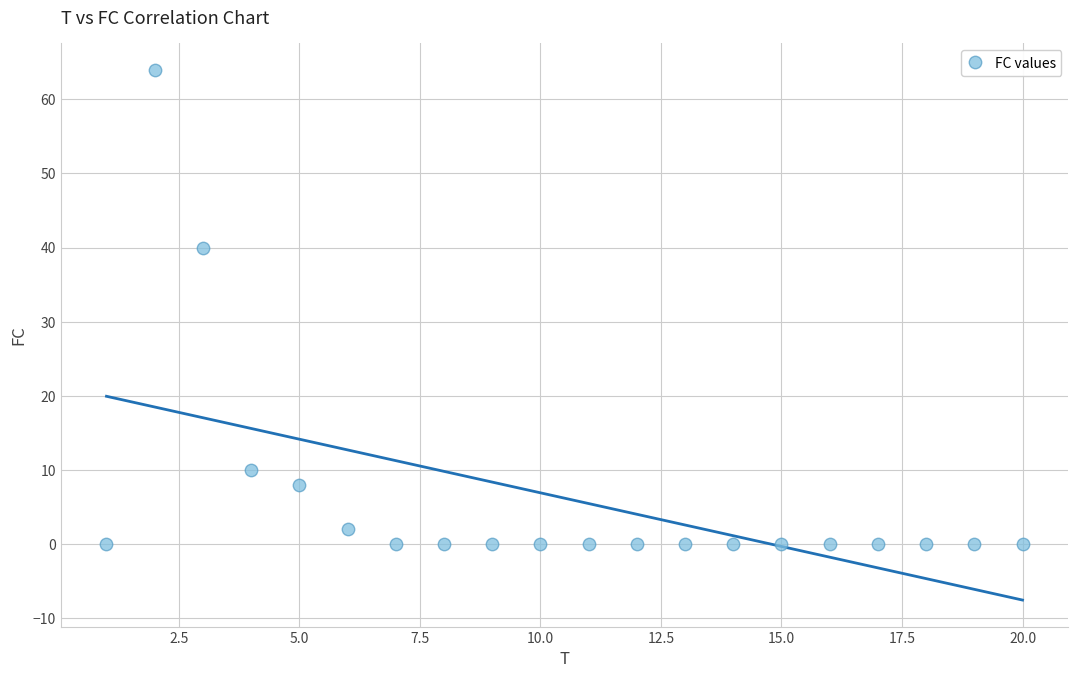

What Y value in the scatter plot is closest to 32?

40